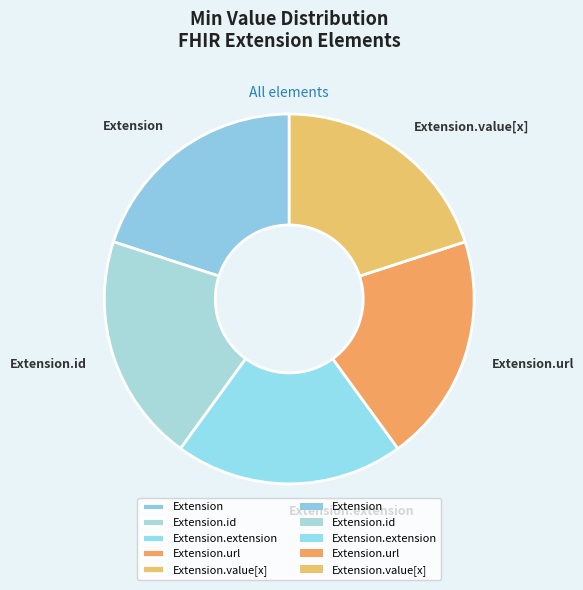

What is the ratio of the value at Extension to the value at Extension.value[x]?

1.0